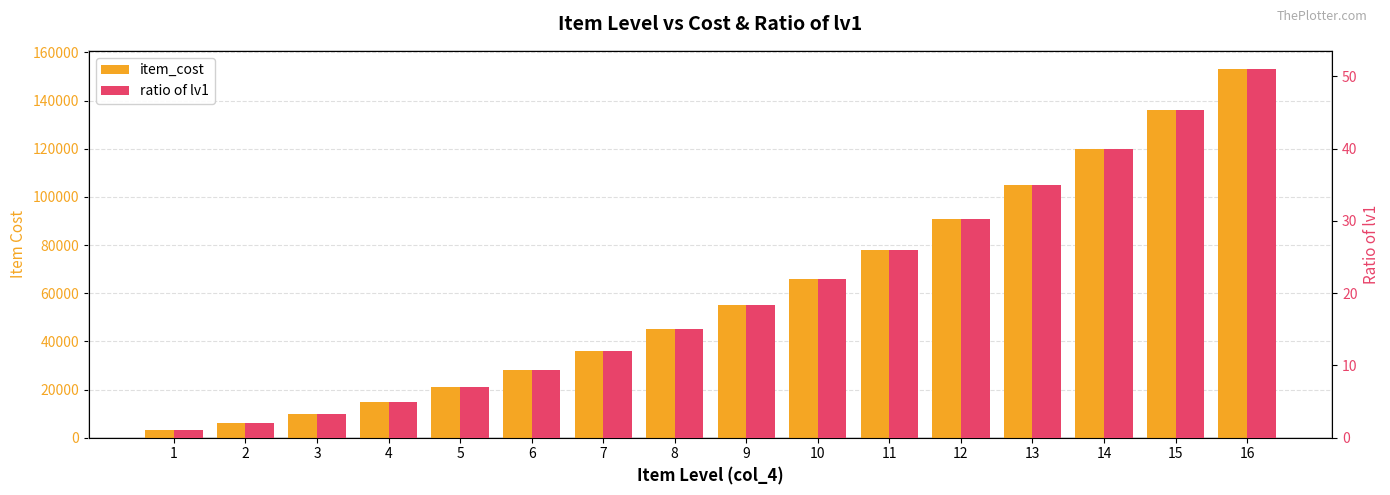

How many groups of bars are there?

16